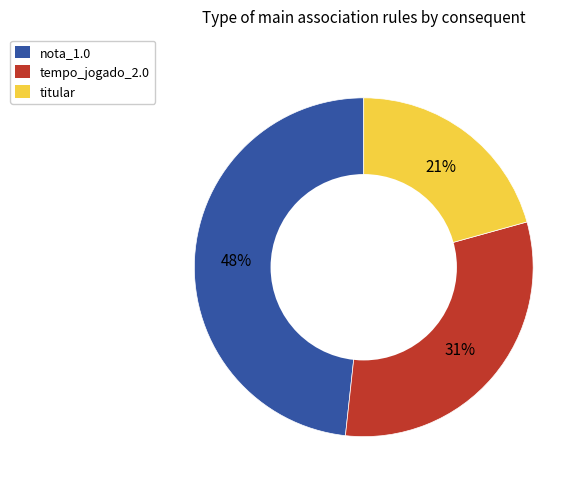

Does any single category account for the majority?

No